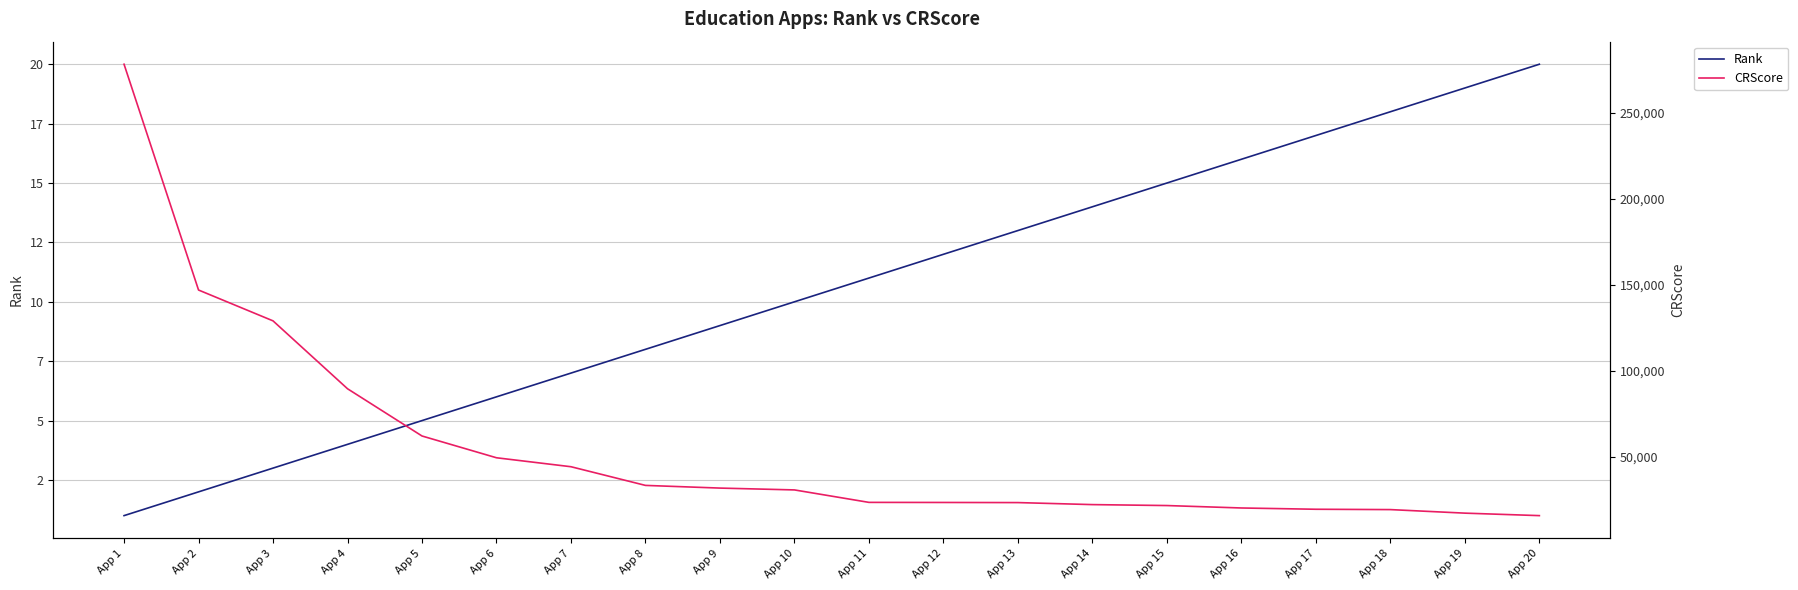

Reading left to right, list all the values displayed in this chart.

Rank: App 1=1	App 2=2	App 3=3	App 4=4	App 5=5	App 6=6	App 7=7	App 8=8	App 9=9	App 10=10	App 11=11	App 12=12	App 13=13	App 14=14	App 15=15	App 16=16	App 17=17	App 18=18	App 19=19	App 20=20
CRScore: App 1=278333	App 2=146947	App 3=128995	App 4=89492	App 5=62000	App 6=49327	App 7=44116	App 8=33247	App 9=31686	App 10=30618	App 11=23370	App 12=23319	App 13=23246	App 14=22071	App 15=21523	App 16=20108	App 17=19366	App 18=19168	App 19=17106	App 20=15661